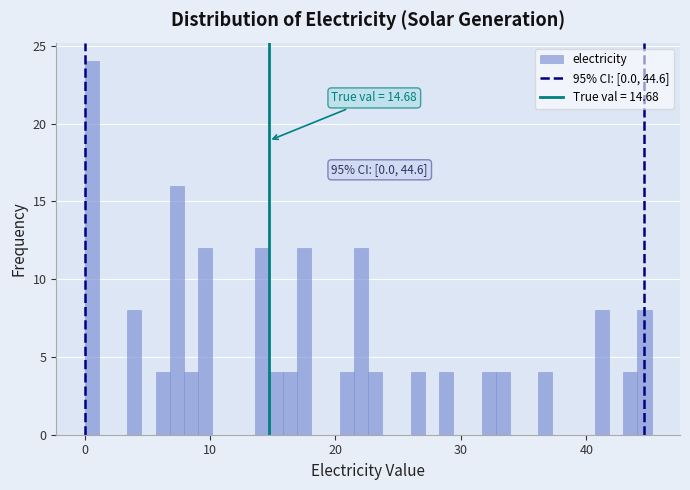

Read against the x-axis, roughly where is the centre of the tallest bar?

1